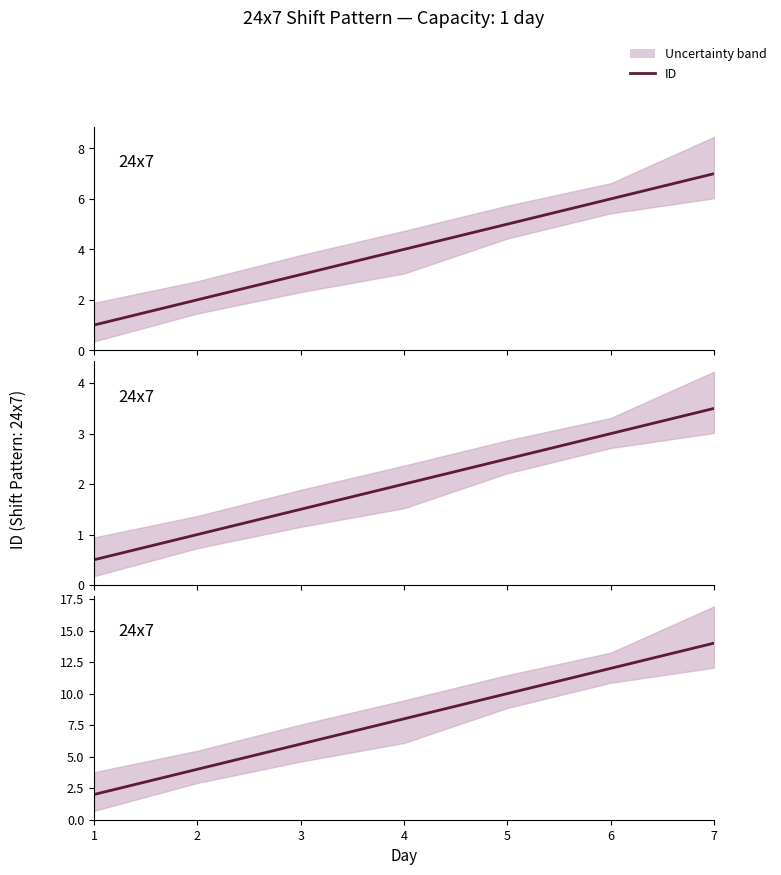

The value at 4 is 8. True or false?

True